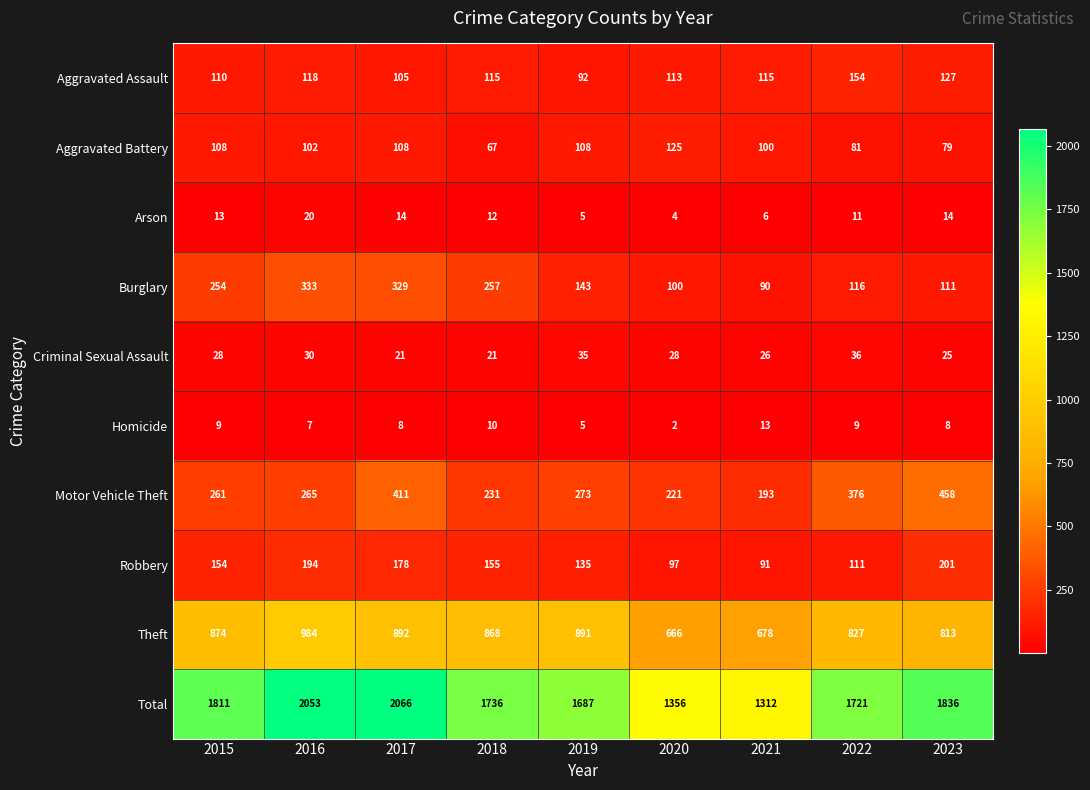

Which series changed the most between 2018 and 2023?

Motor Vehicle Theft